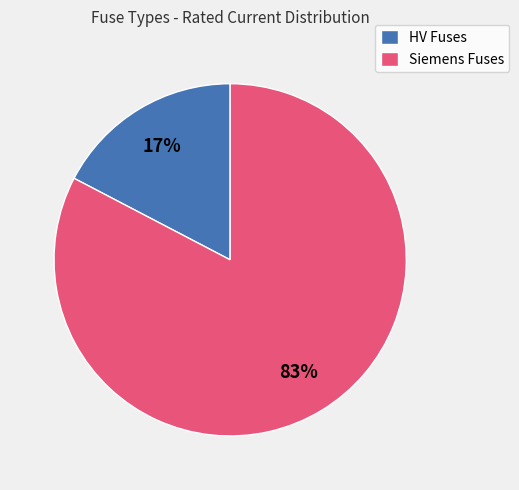

Is the sum of Siemens Fuses and HV Fuses greater than half?

Yes